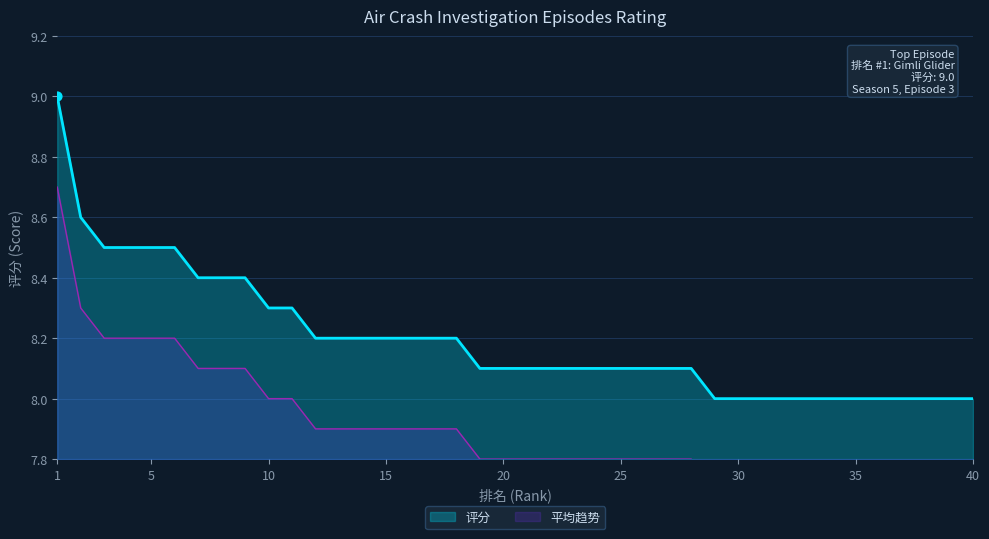

What is the ratio of the value at 17 to the value at 38?

1.0